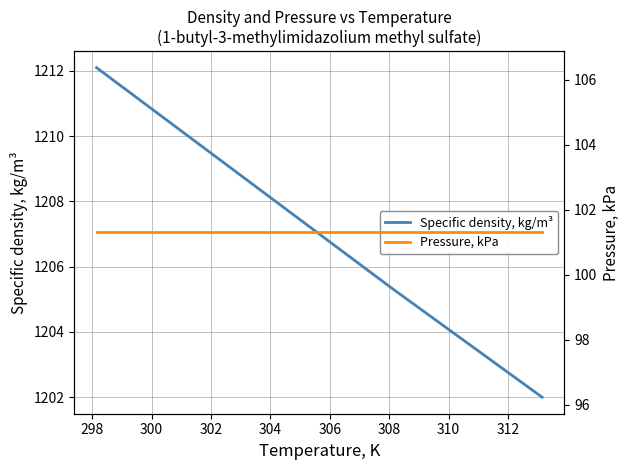

True or false: Specific density, kg/m³ has more than 0 points higher than both neighbors.

False